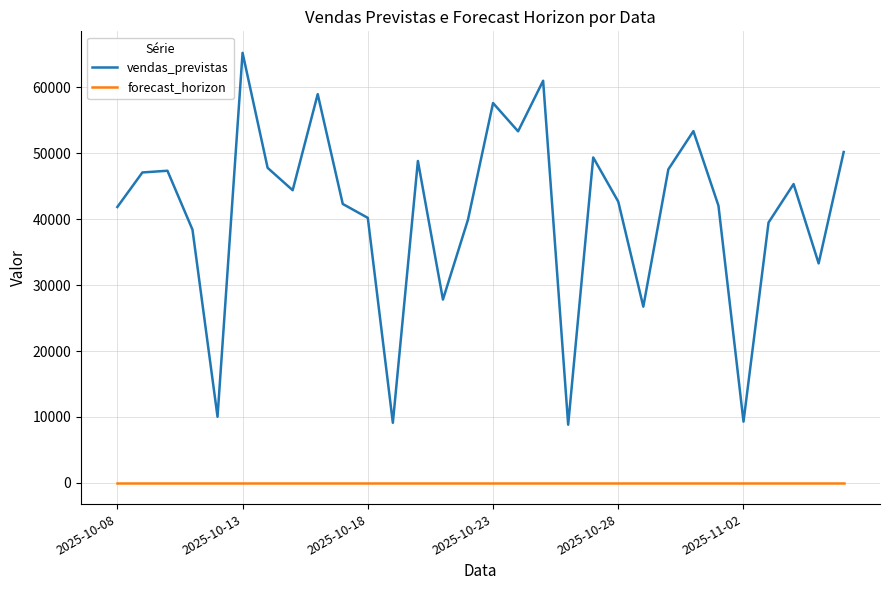

What is the maximum value shown in the chart?

65249.2